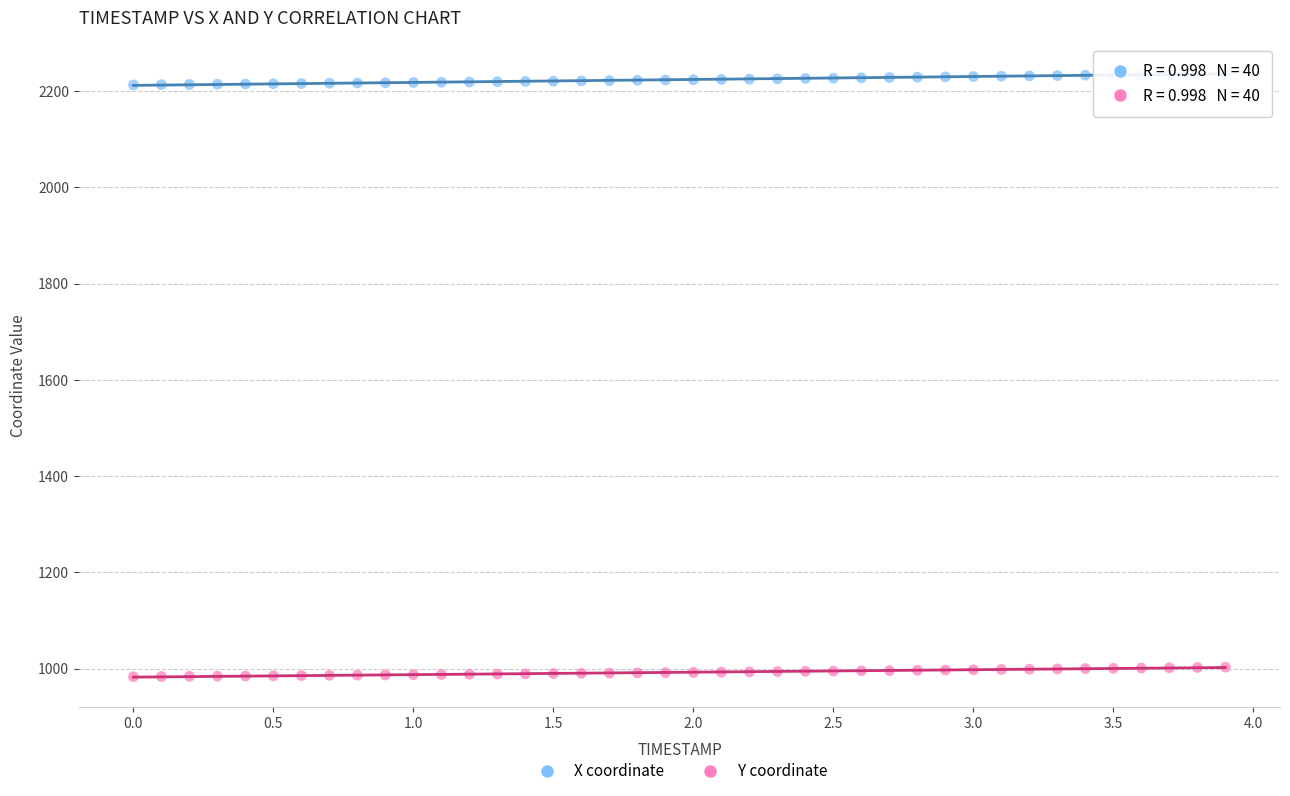

Which series contains the lowest Y value?

Y coordinate